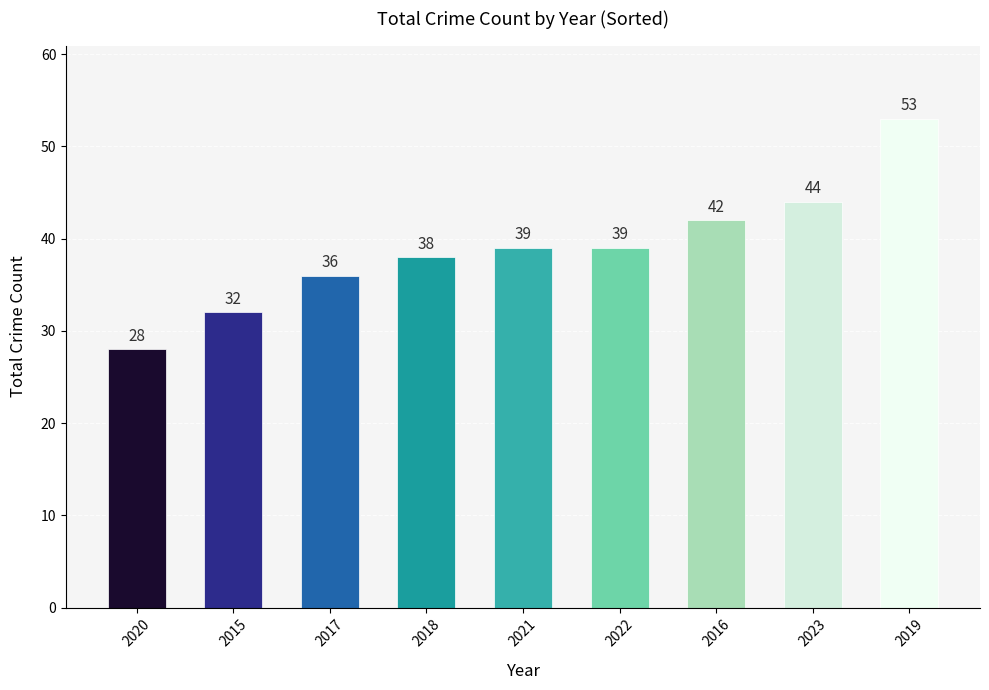

How many series are shown in this chart?

1